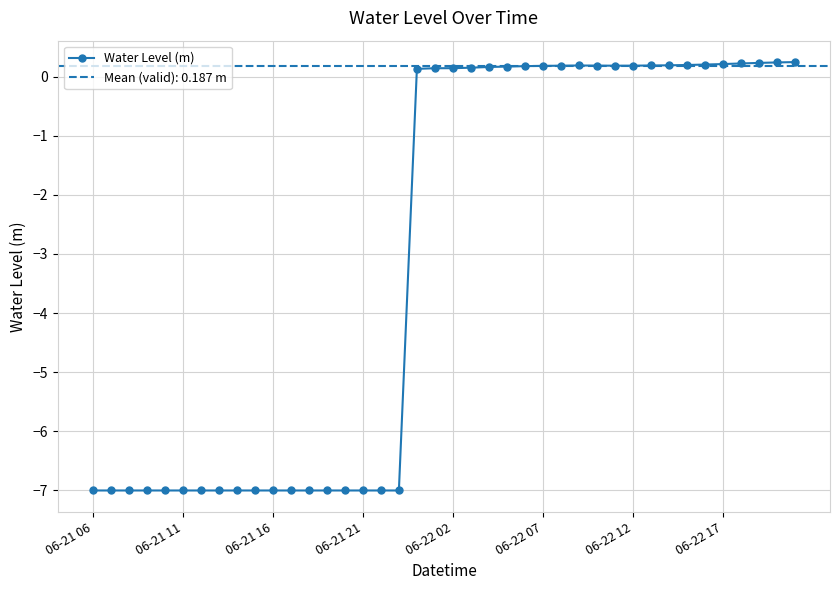

True or false: Water Level (m) has more than 0 points higher than both neighbors.

True